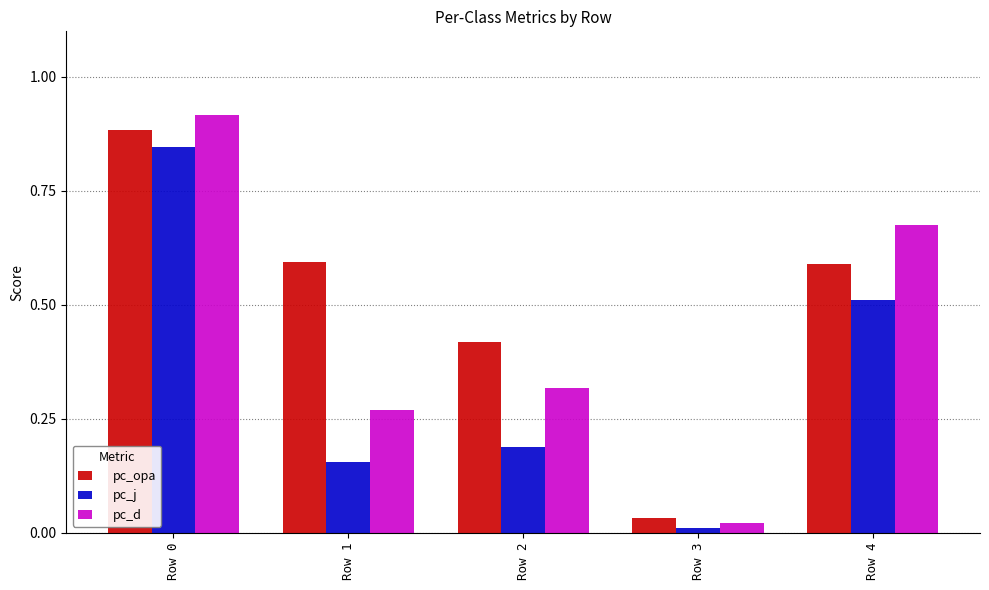

Which series changed the most between Row 0 and Row 3?

pc_d